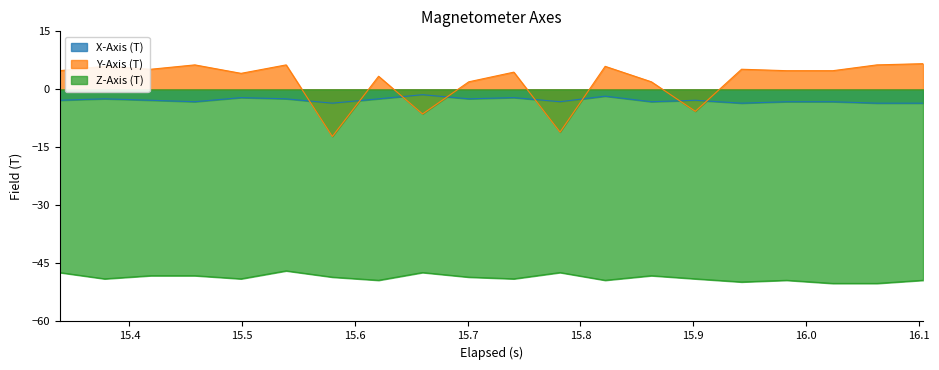

Which series has the largest total across all categories?

Y-Axis (T)